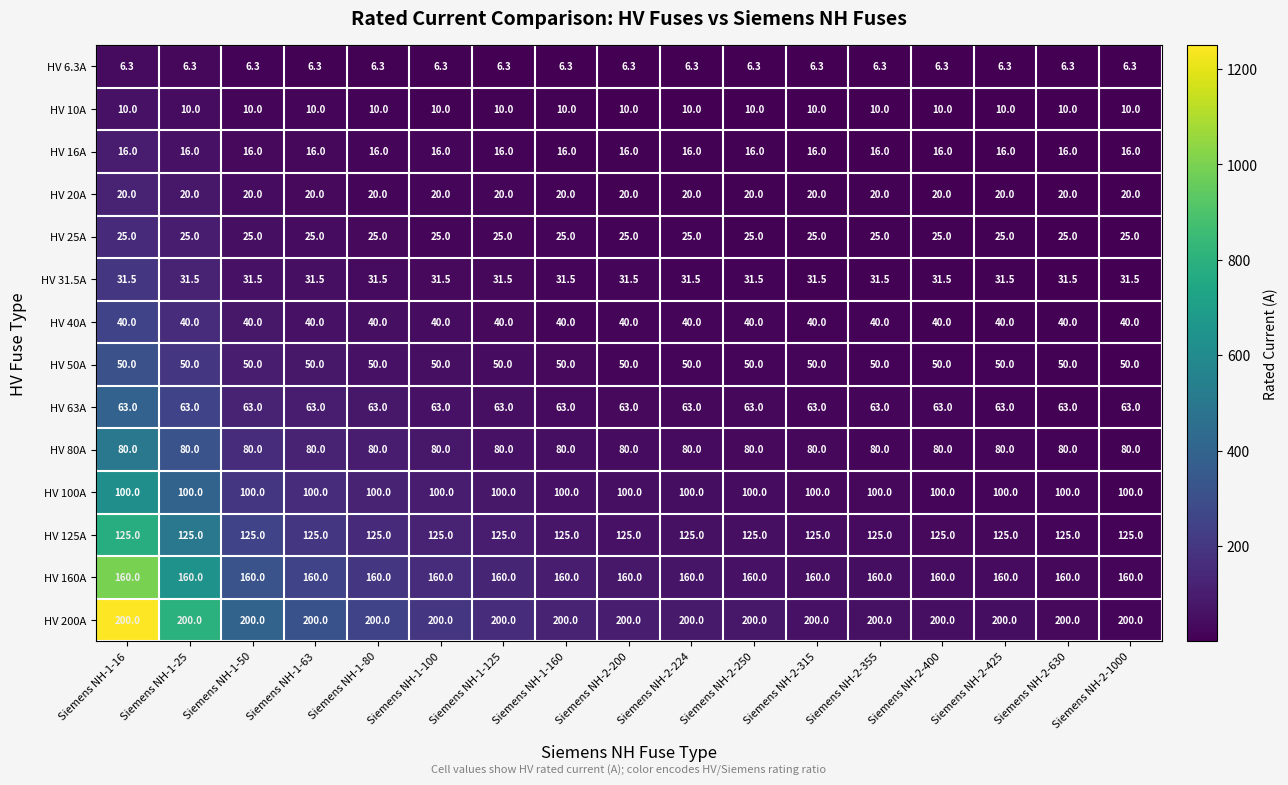

List the series in order of their peak value, highest first.

HV 200A, HV 160A, HV 125A, HV 100A, HV 80A, HV 63A, HV 50A, HV 40A, HV 31.5A, HV 25A, HV 20A, HV 16A, HV 10A, HV 6.3A